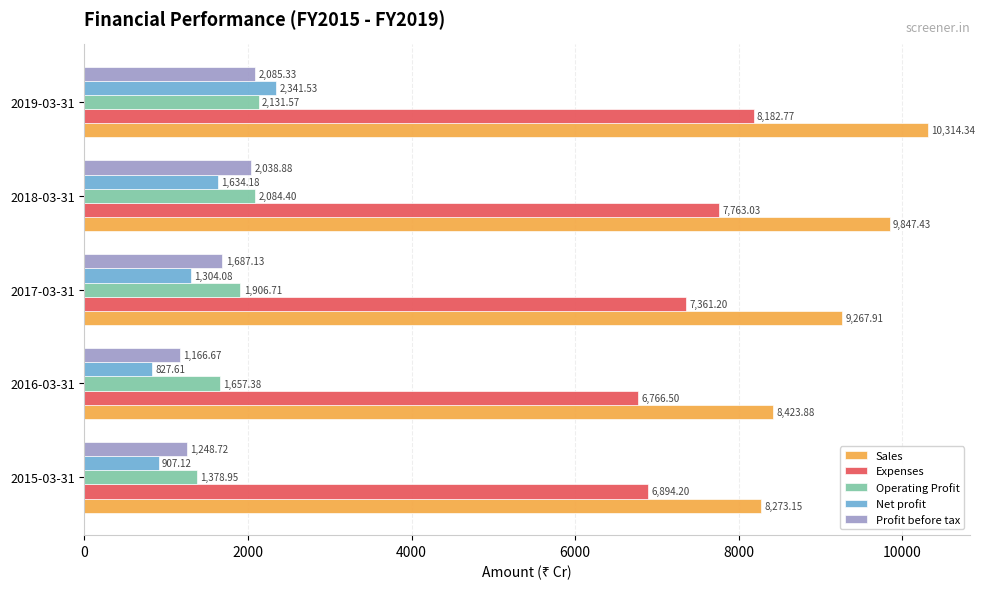

What is the average value of the Sales series?

9225.3